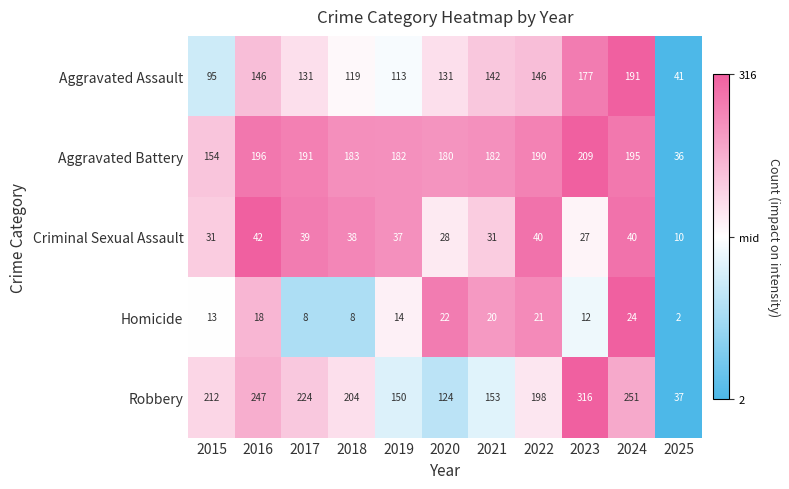

Rank the series by their maximum value, from lowest to highest.

Homicide, Criminal Sexual Assault, Aggravated Assault, Aggravated Battery, Robbery